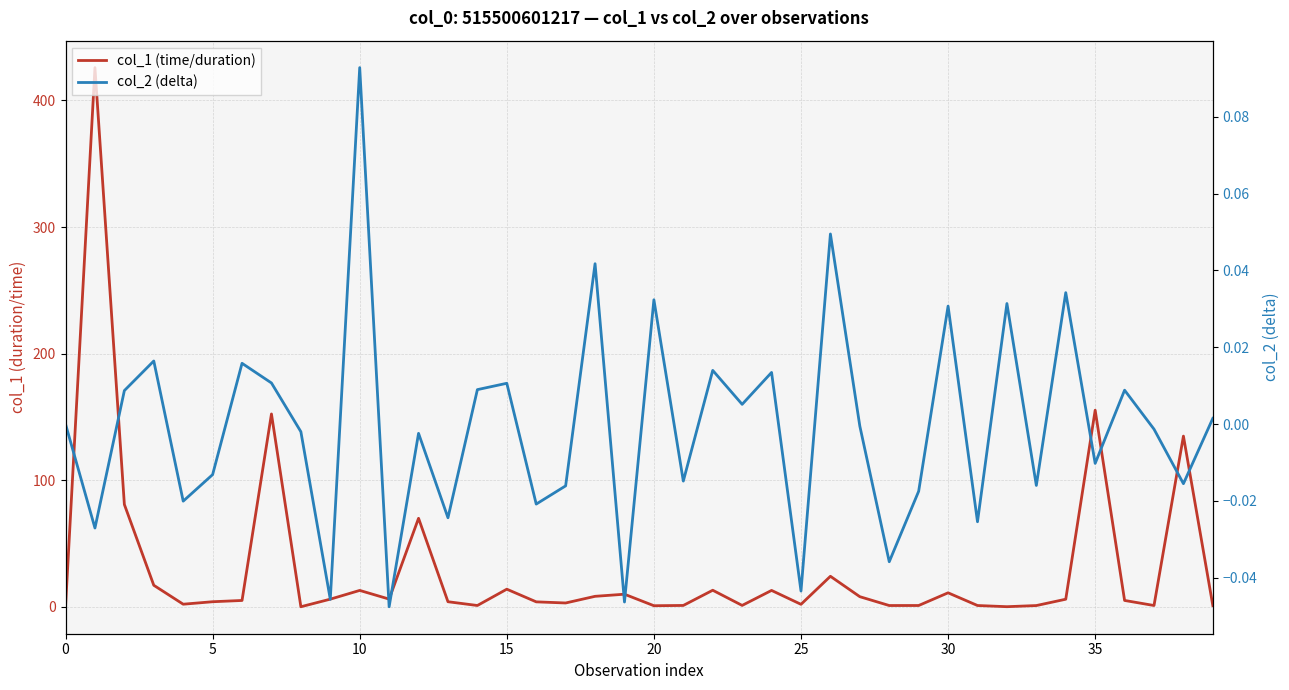

True or false: col_2 (delta) and col_1 (time/duration) intersect in this chart.

False